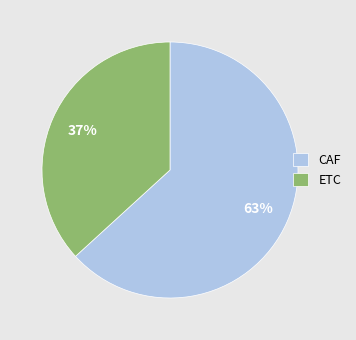

To the nearest percent, what is the difference between the largest and smallest slice percentages?

26%